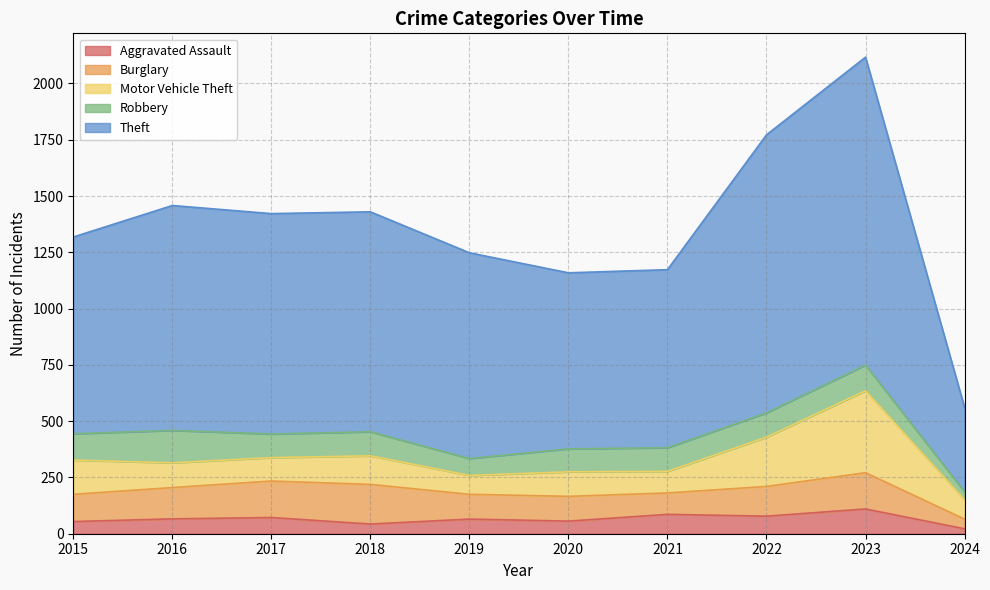

Which series ends up on top after the final intersection of Burglary and Motor Vehicle Theft?

Motor Vehicle Theft